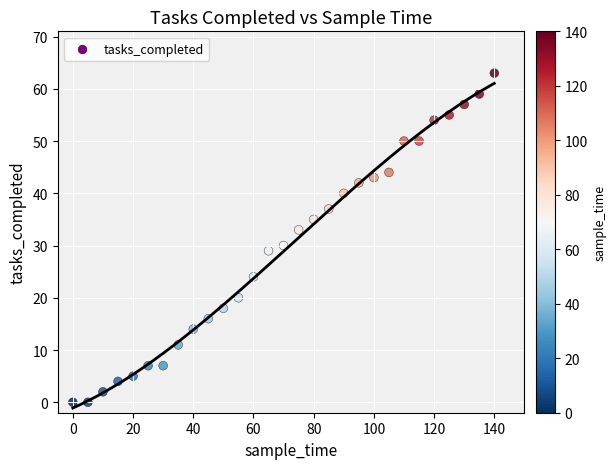

What is the range of Y values (max minus min)?

63